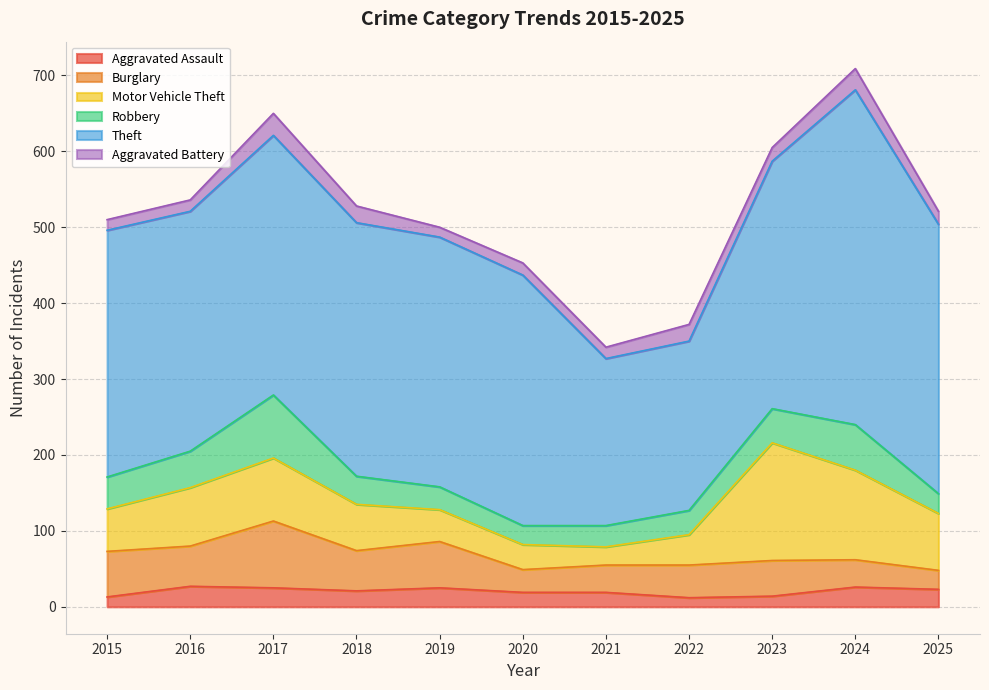

Where do Burglary and Robbery first cross each other?

2023 and 2024